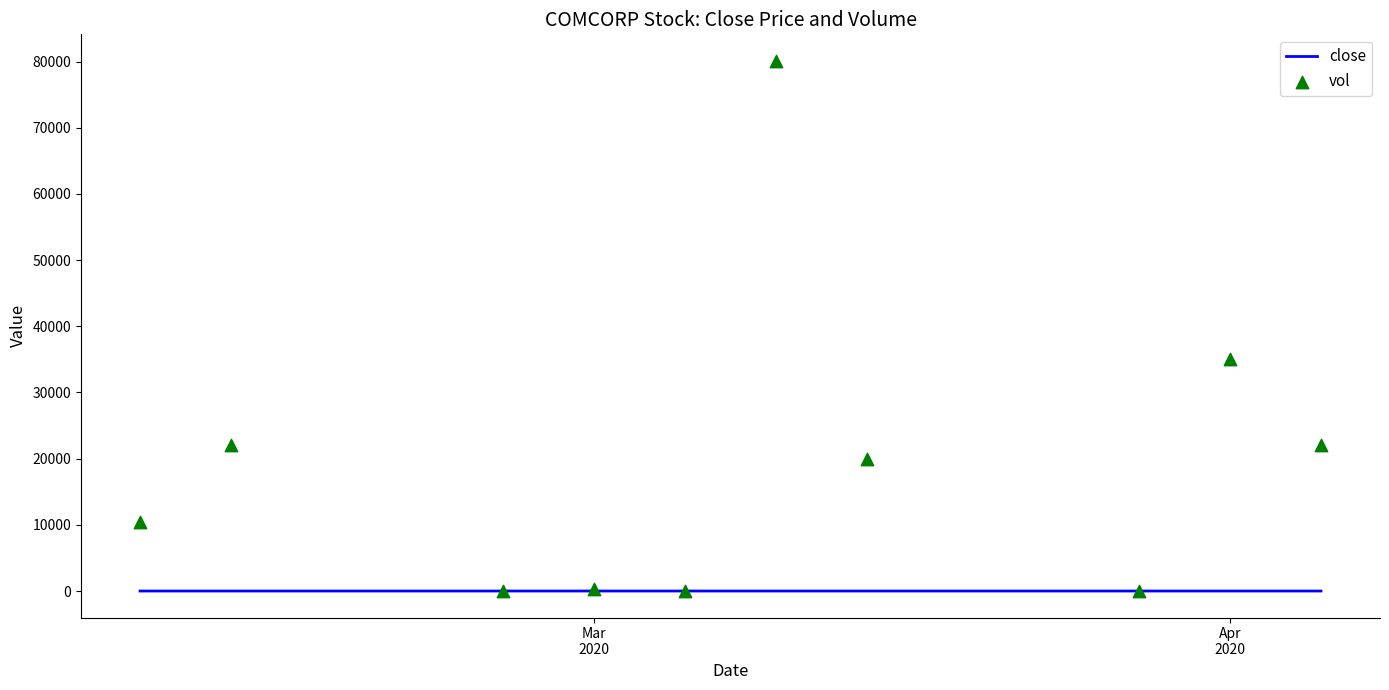

What is the total value across all series at Apr 2020?

35000.1